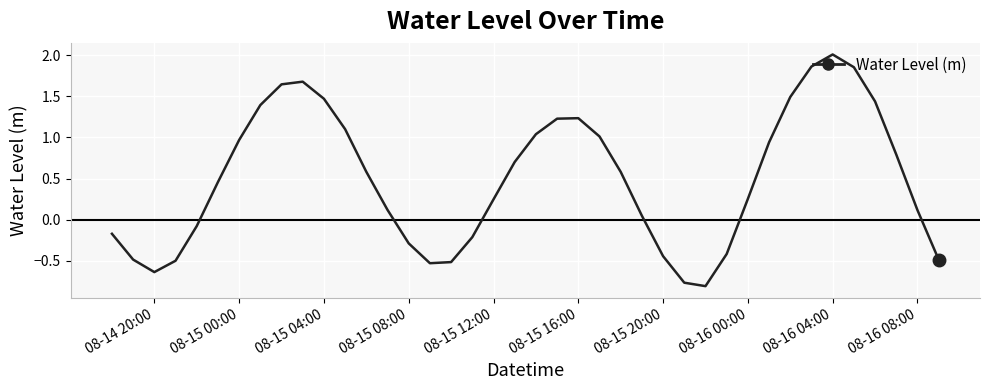

What is the average value?

0.5